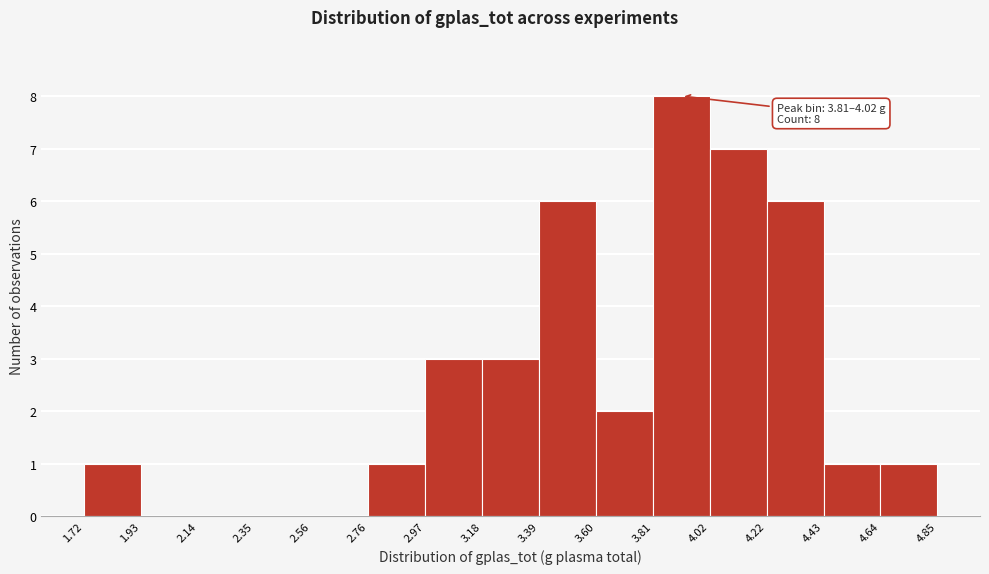

Which range on the x-axis has the tallest bar?

3.81 to 4.02